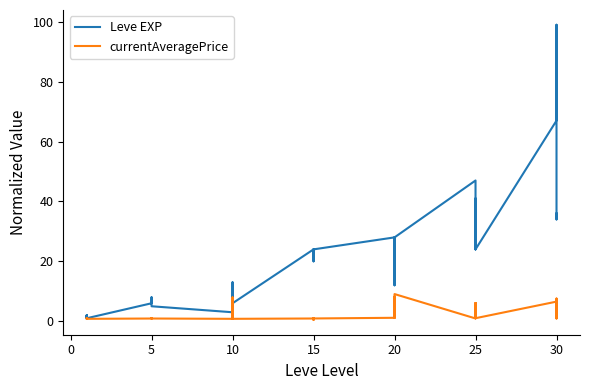

What is the spread (max minus min) of values at 10?

2.2